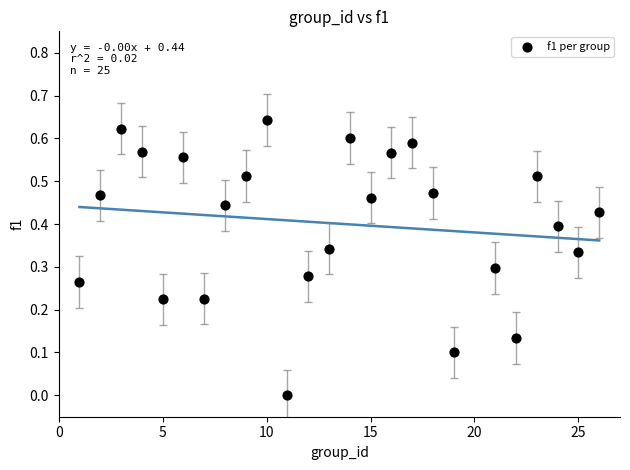

What is the range of X values (max minus min)?

25.0